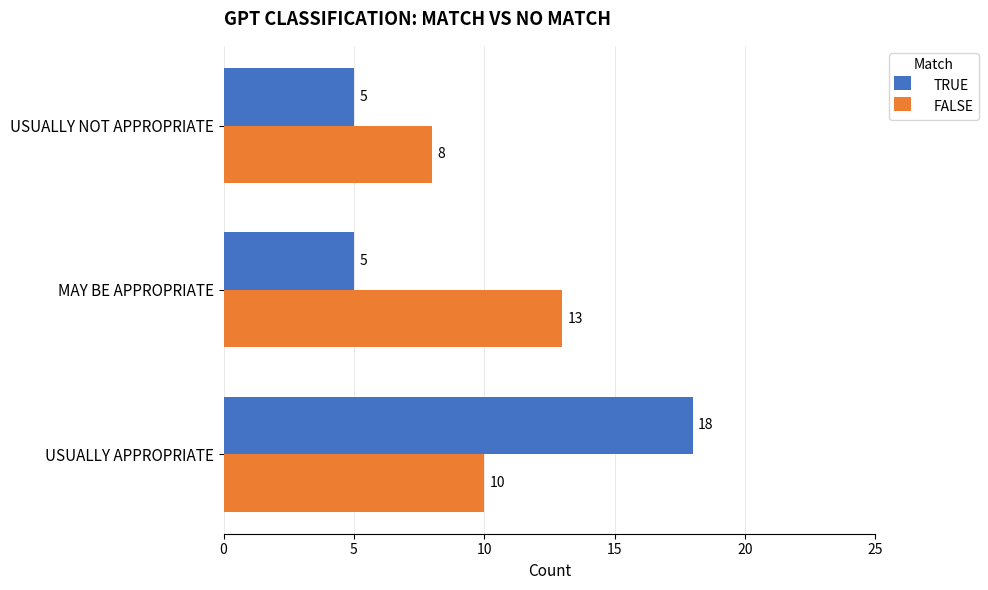

The value of TRUE at MAY BE APPROPRIATE is 5. True or false?

True